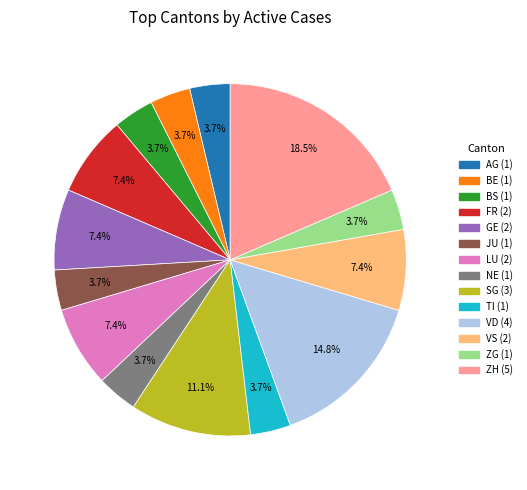

Does any single category account for the majority?

No